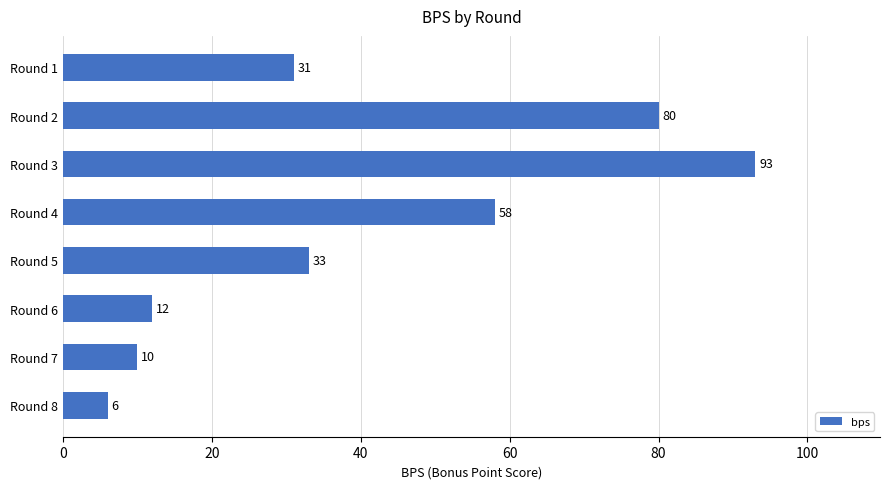

The value at Round 4 is 90. True or false?

False